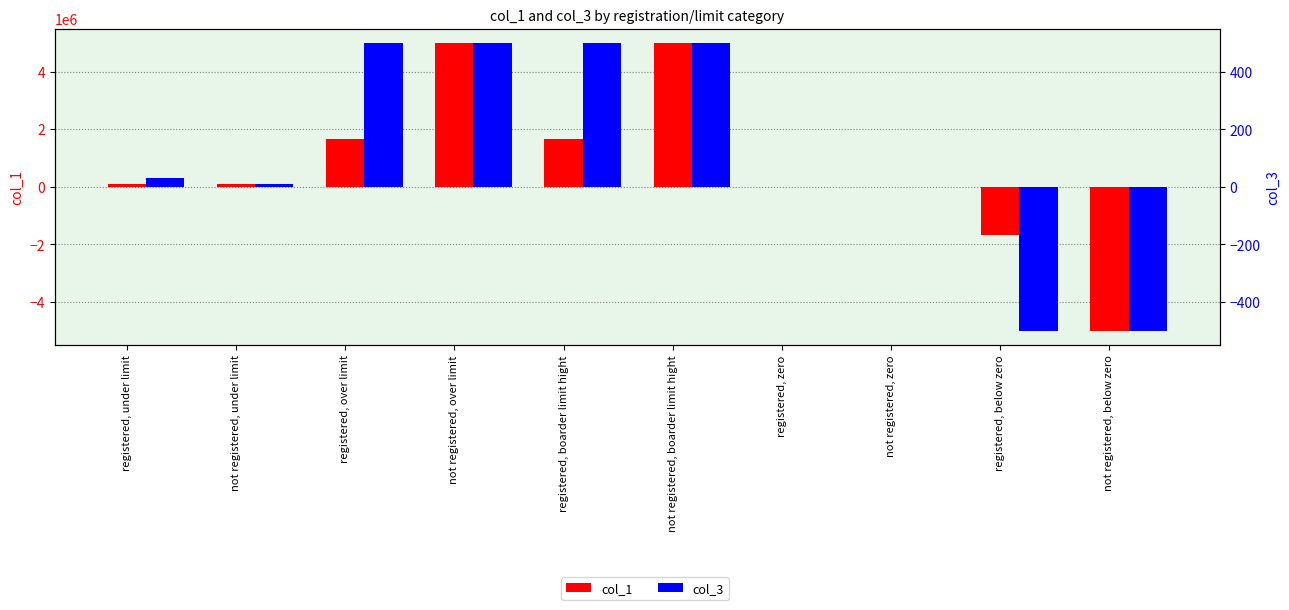

Rank the series by their maximum value, from highest to lowest.

col_1, col_3